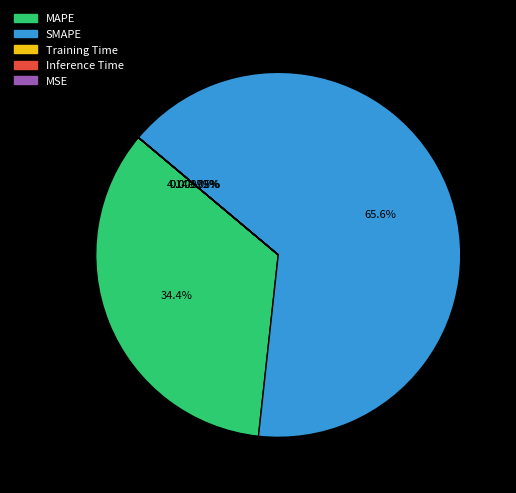

What is the change in value from MAPE to SMAPE?

+86.5